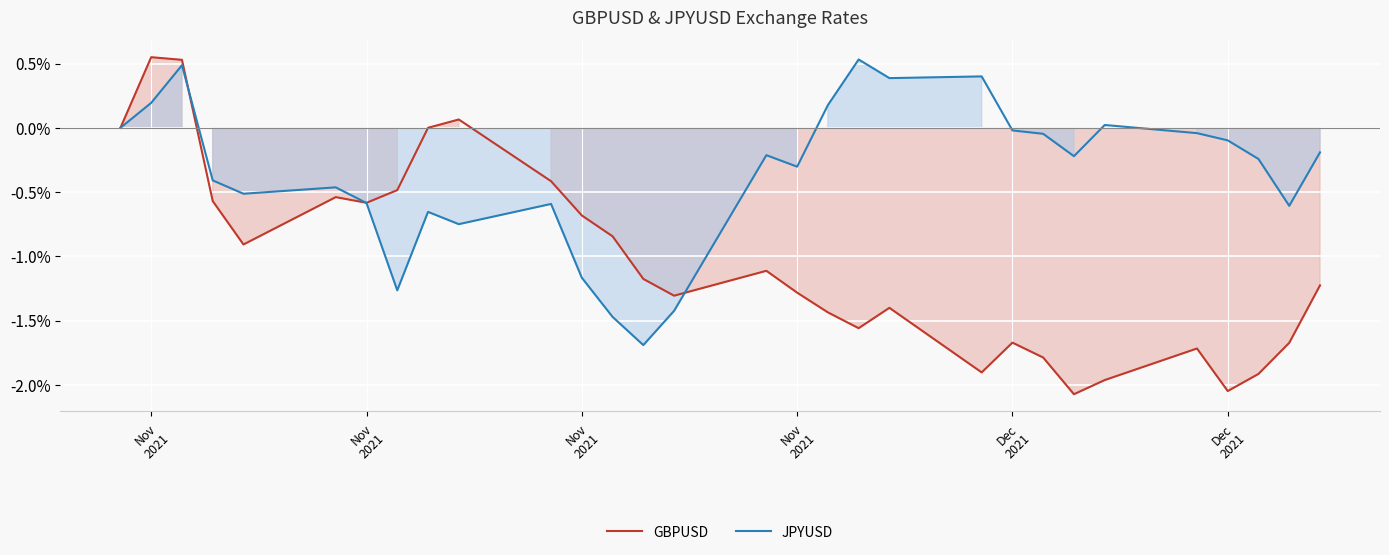

What is the label of the 1st point from the left?

Nov
2021